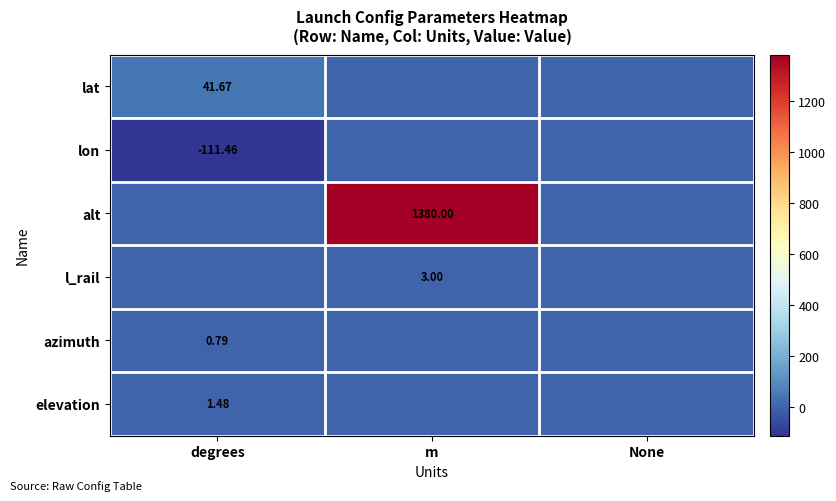

What is the sum of all l_rail values?

3.0